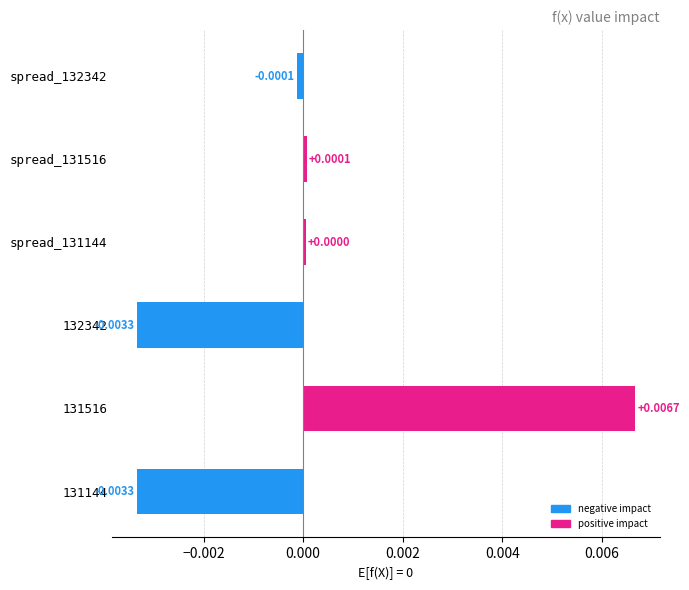

At which category does the chart reach its peak across all series?

131516